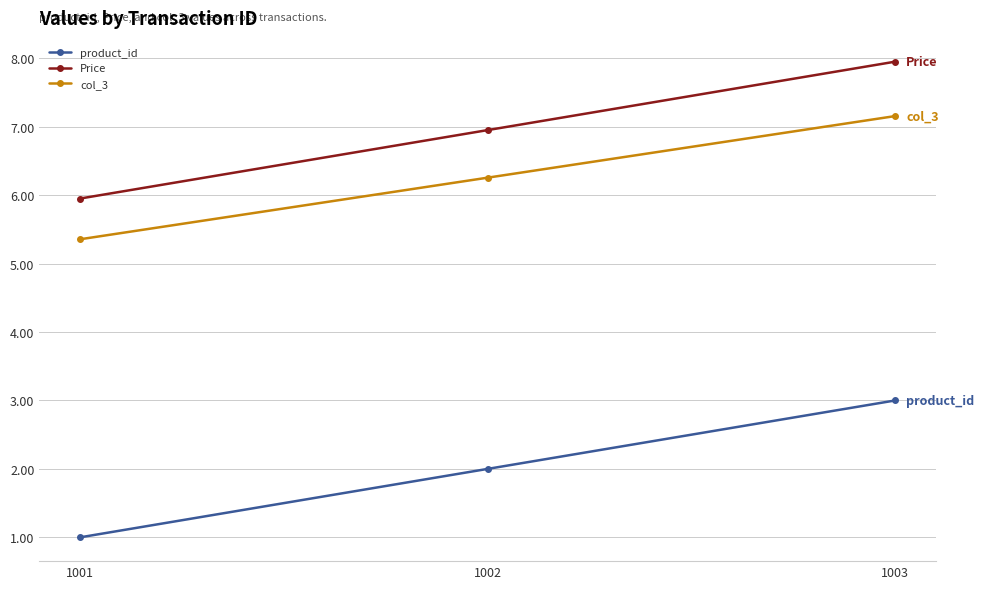

At which label does product_id reach its peak?

1003